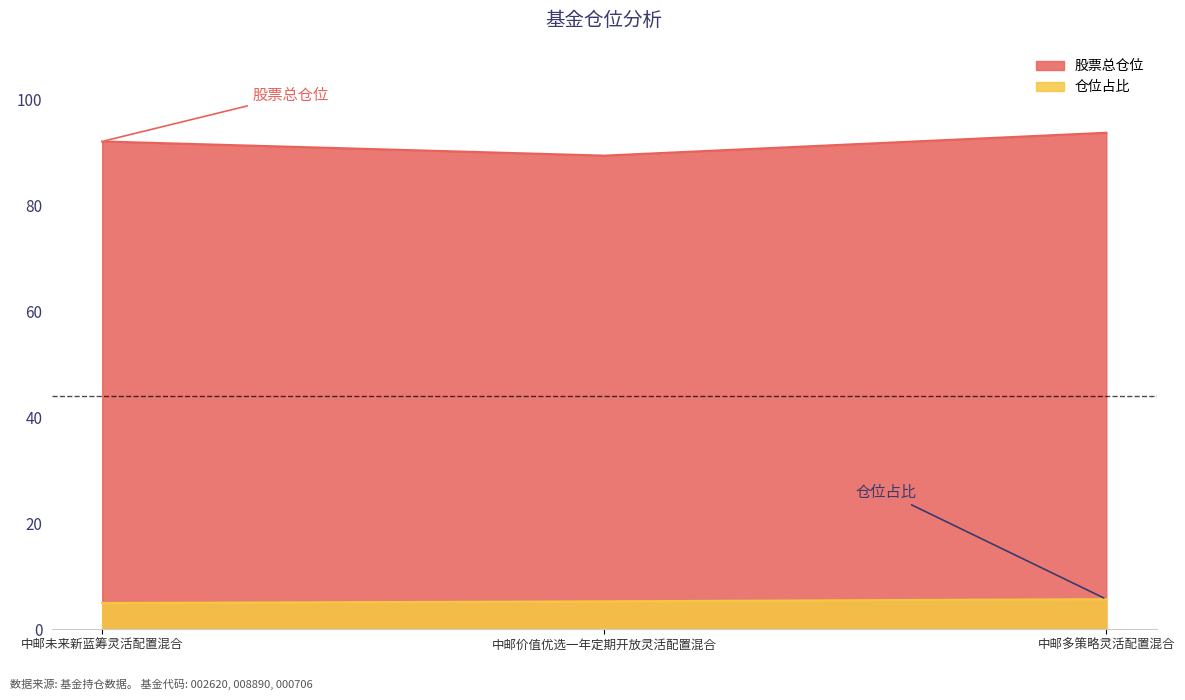

What value does the 股票总仓位 series have at 中邮多策略灵活配置混合?

93.8